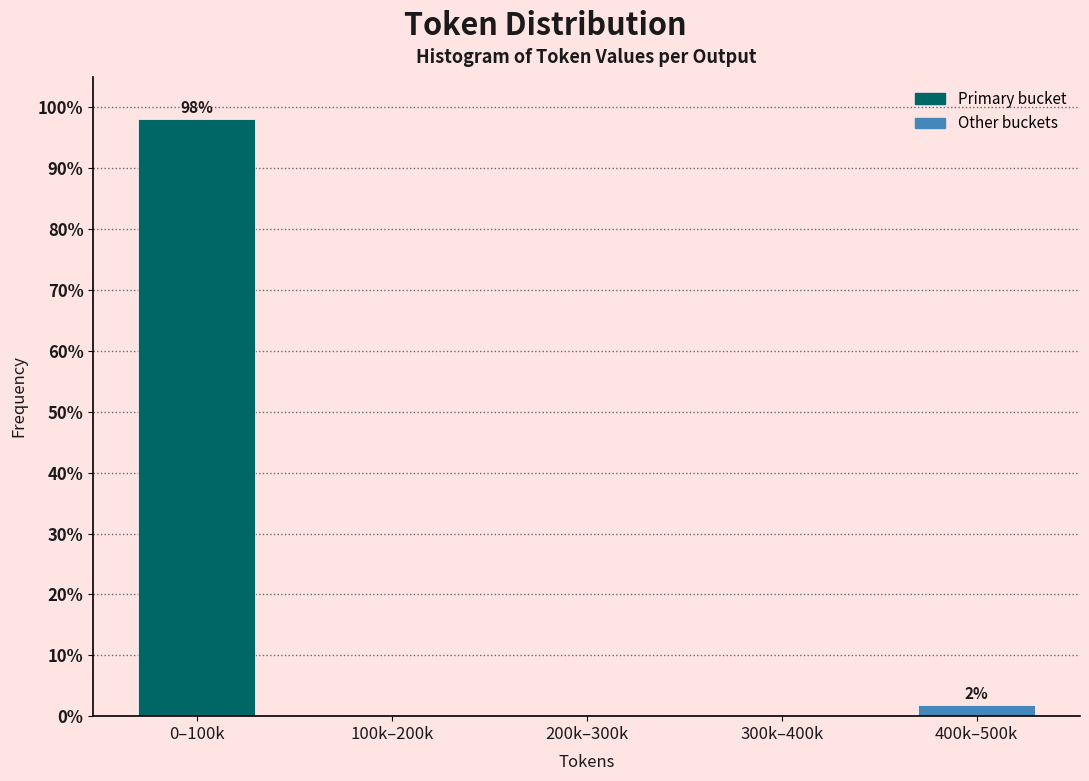

Reading left to right, extract all data points from this chart.

0–100k=98.1	100k–200k=0.0	200k–300k=0.0	300k–400k=0.0	400k–500k=1.9